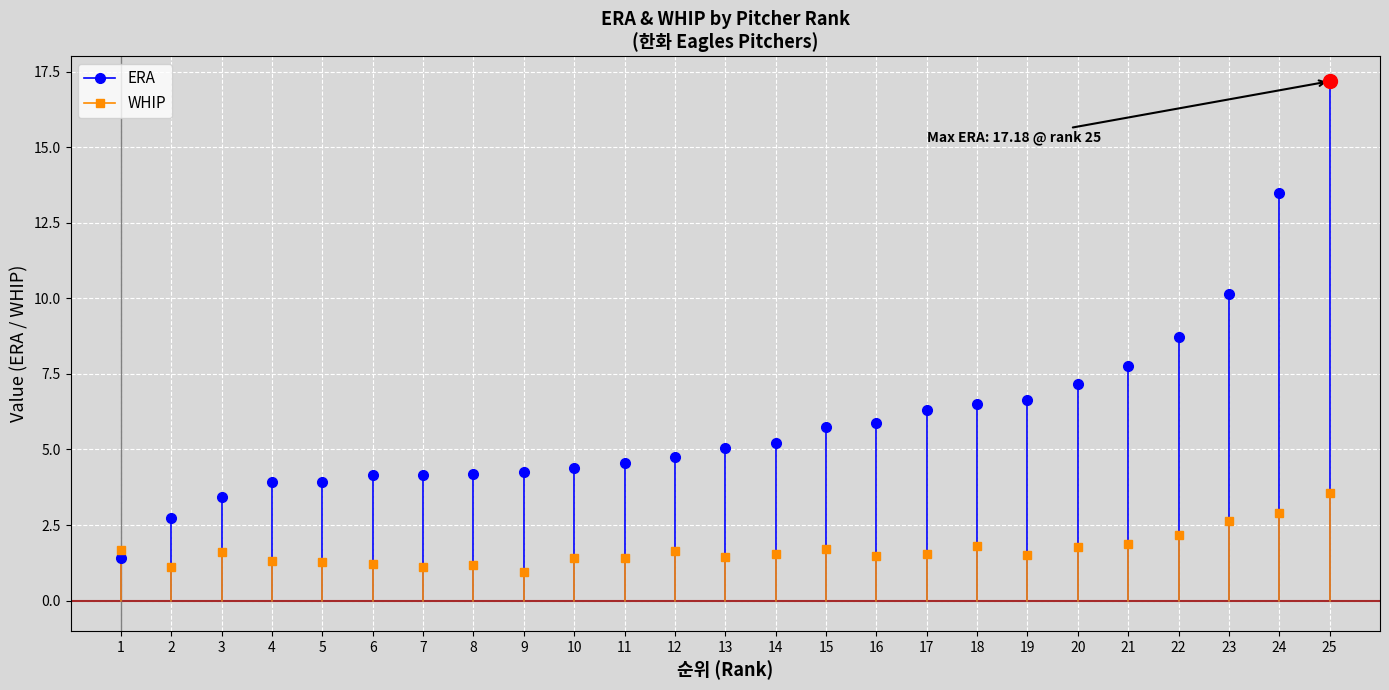

Which series has the largest total across all categories?

ERA